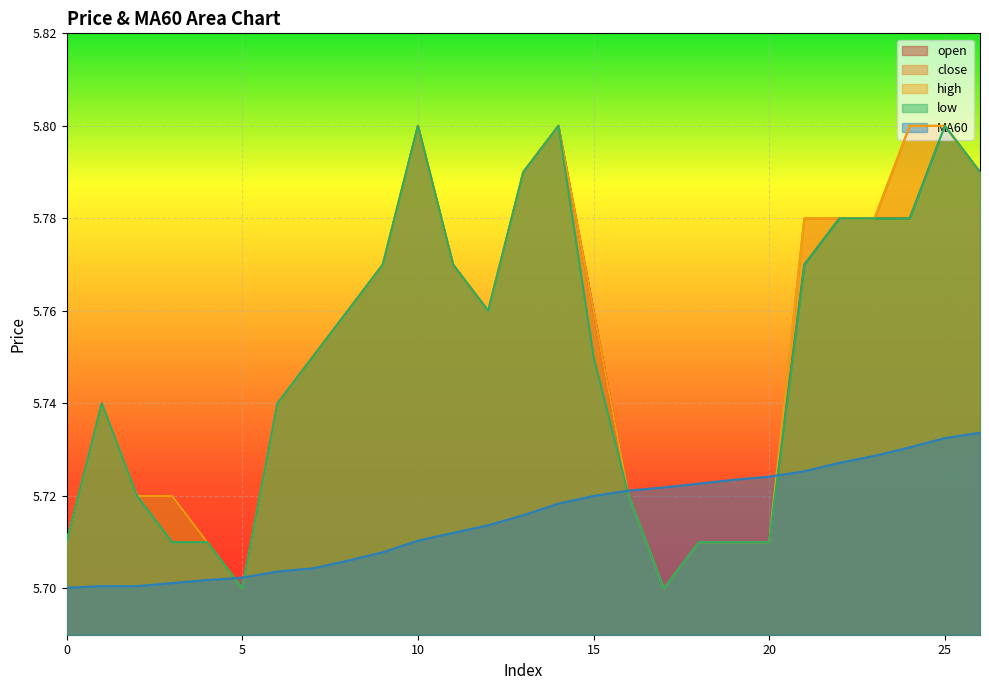

What is the difference between the maximum and minimum values in the open series?

0.1